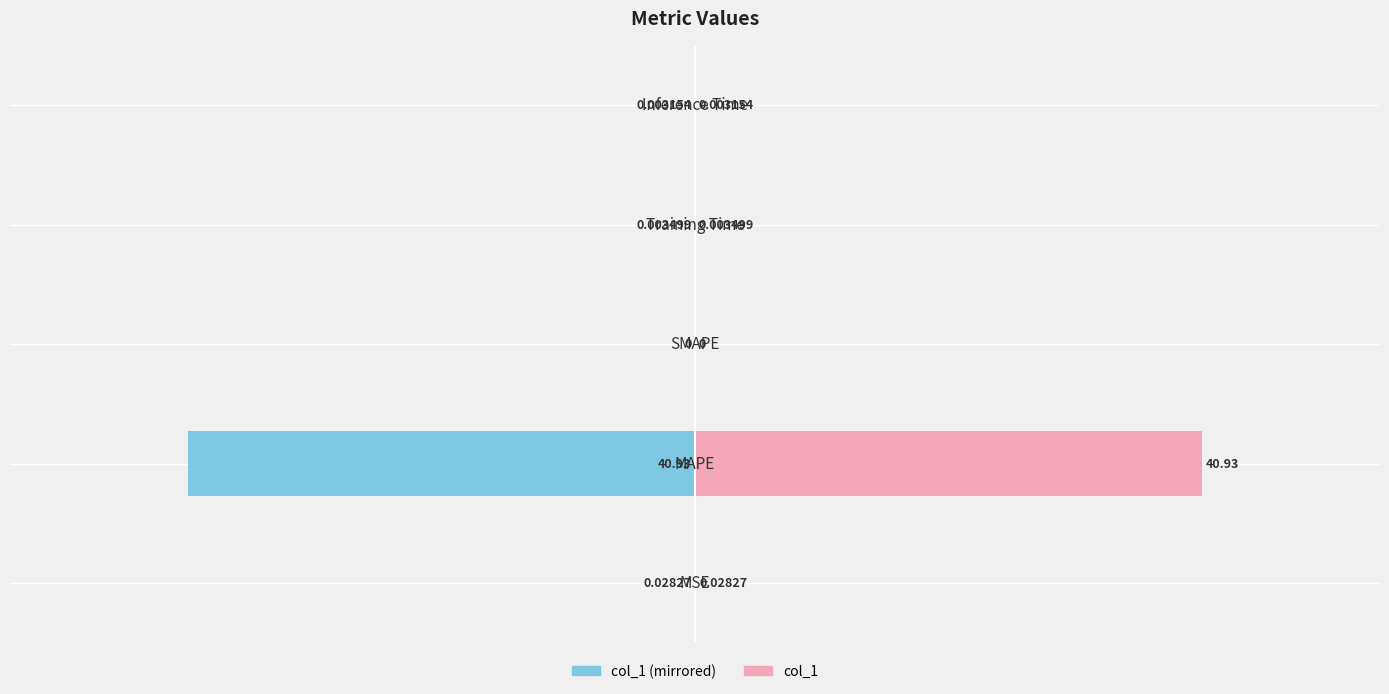

Is it true that col_1 (left) equals -0.0 at 20?

False